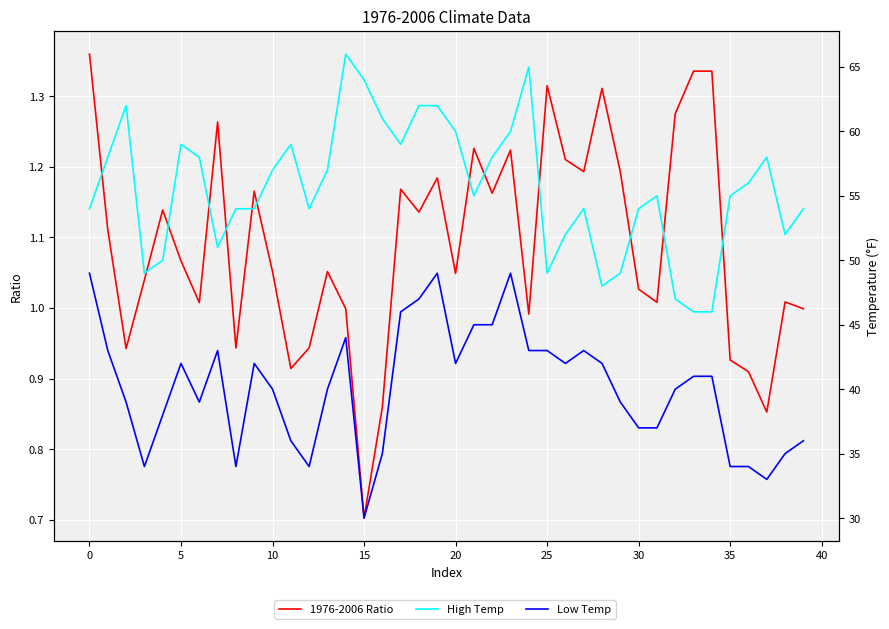

What is the lowest value of the 1976-2006 Ratio series?

0.7